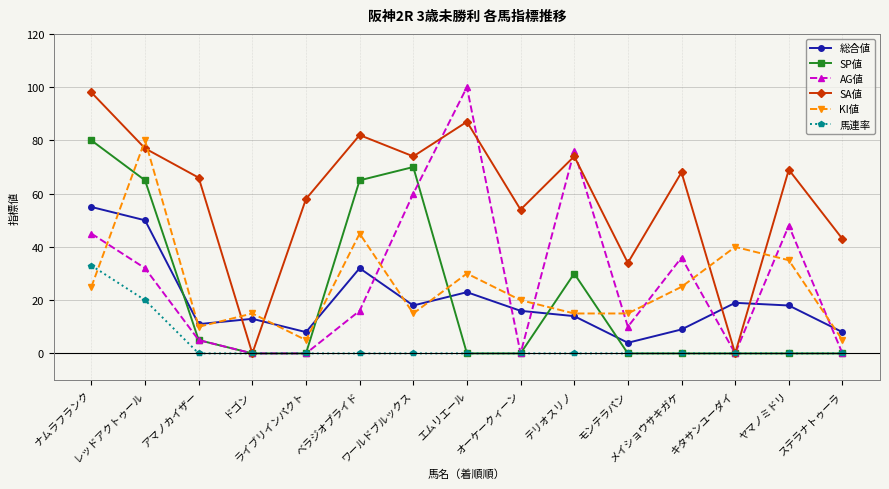

True or false: KI値 has a value of 15 at ワールドブルックス.

True